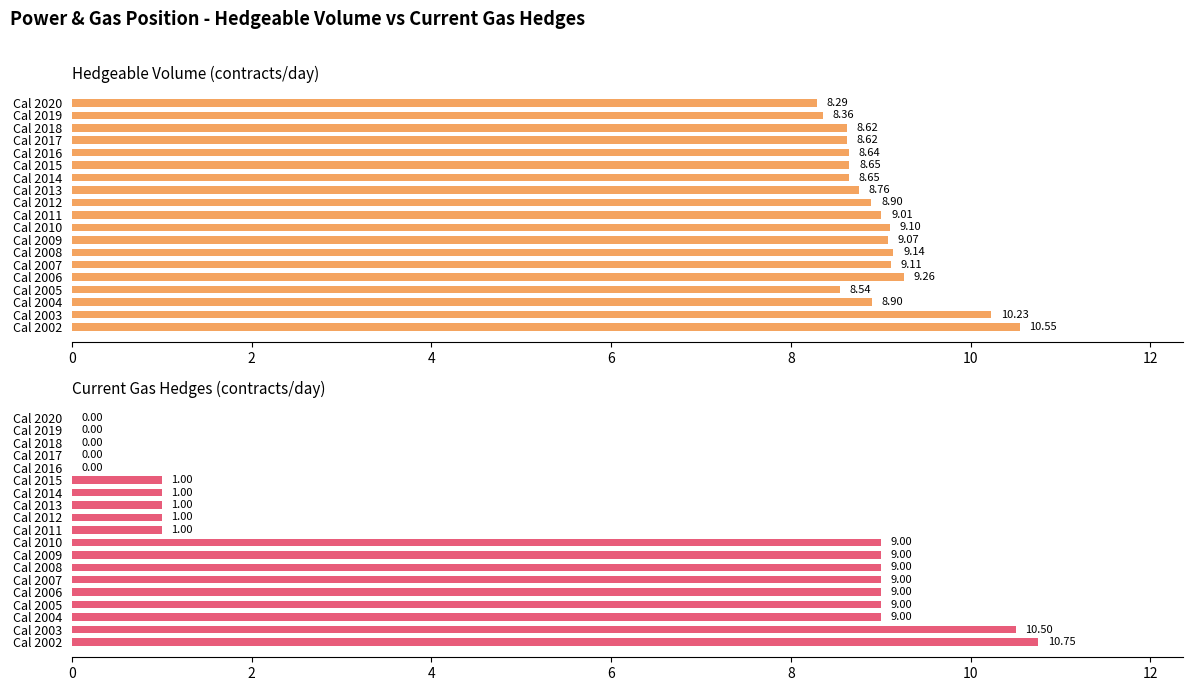

Rank the series by their maximum value, from lowest to highest.

Hedgeable Volume (contracts/day), Current Gas Hedges (contracts/day)